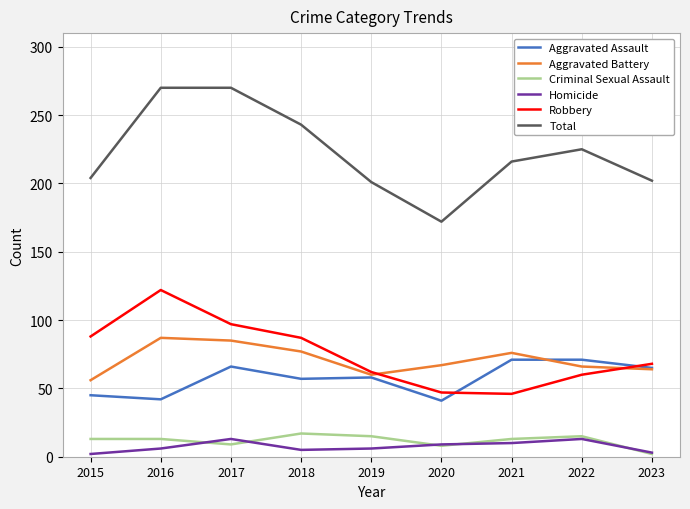

What is the maximum value shown in the chart?

270